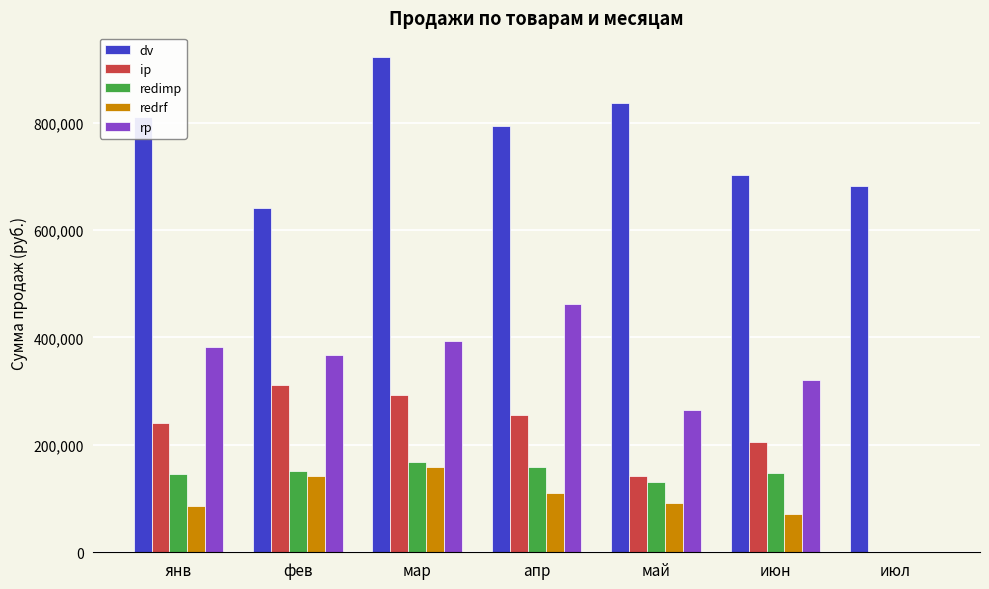

Which series changed the most between мар and июн?

dv